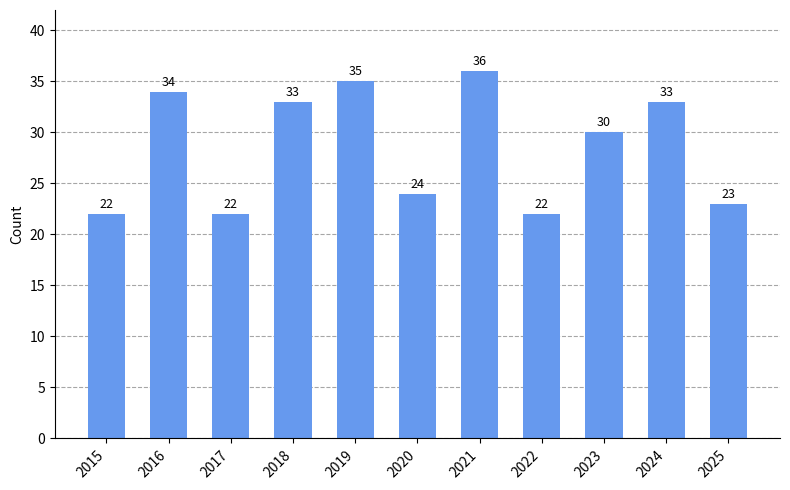

Read the value at 2023, to the nearest 10.

30